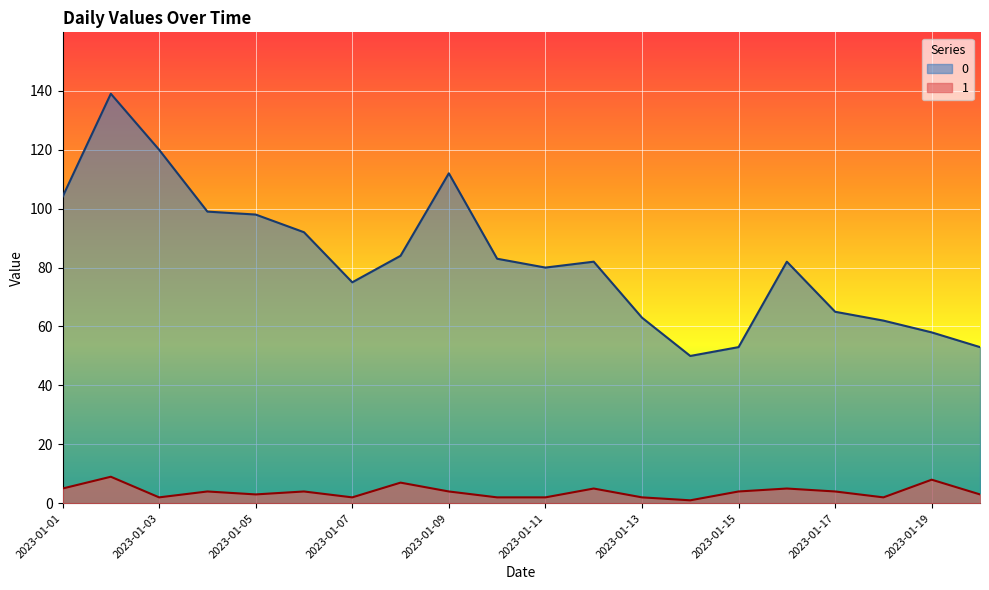

At which label is 1 closest to 5?

2023-01-01